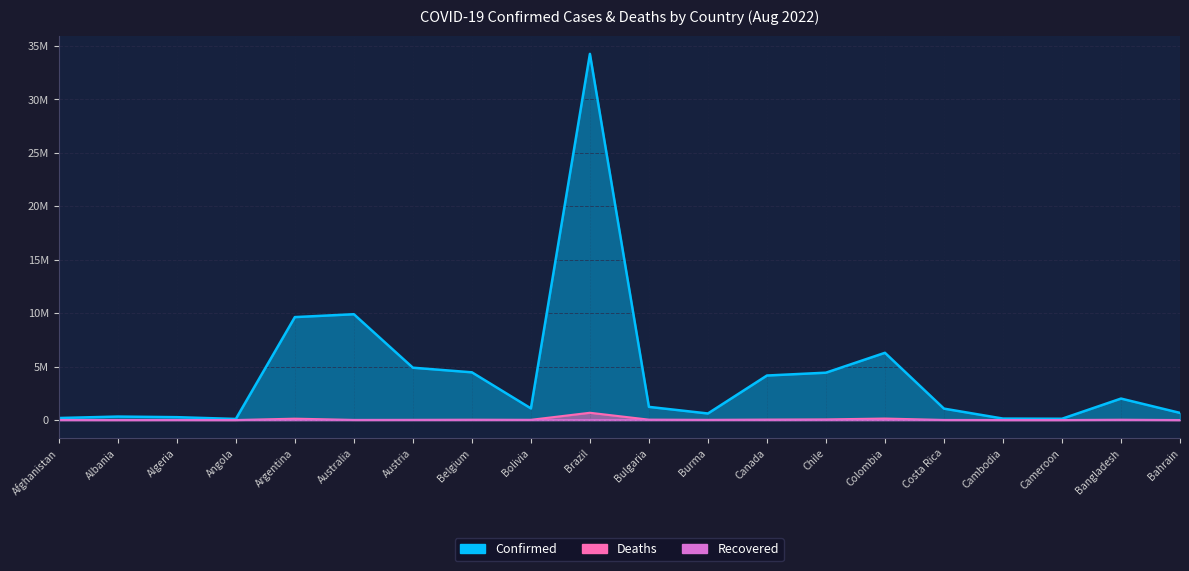

What is the sum of all Deaths values?

1267464